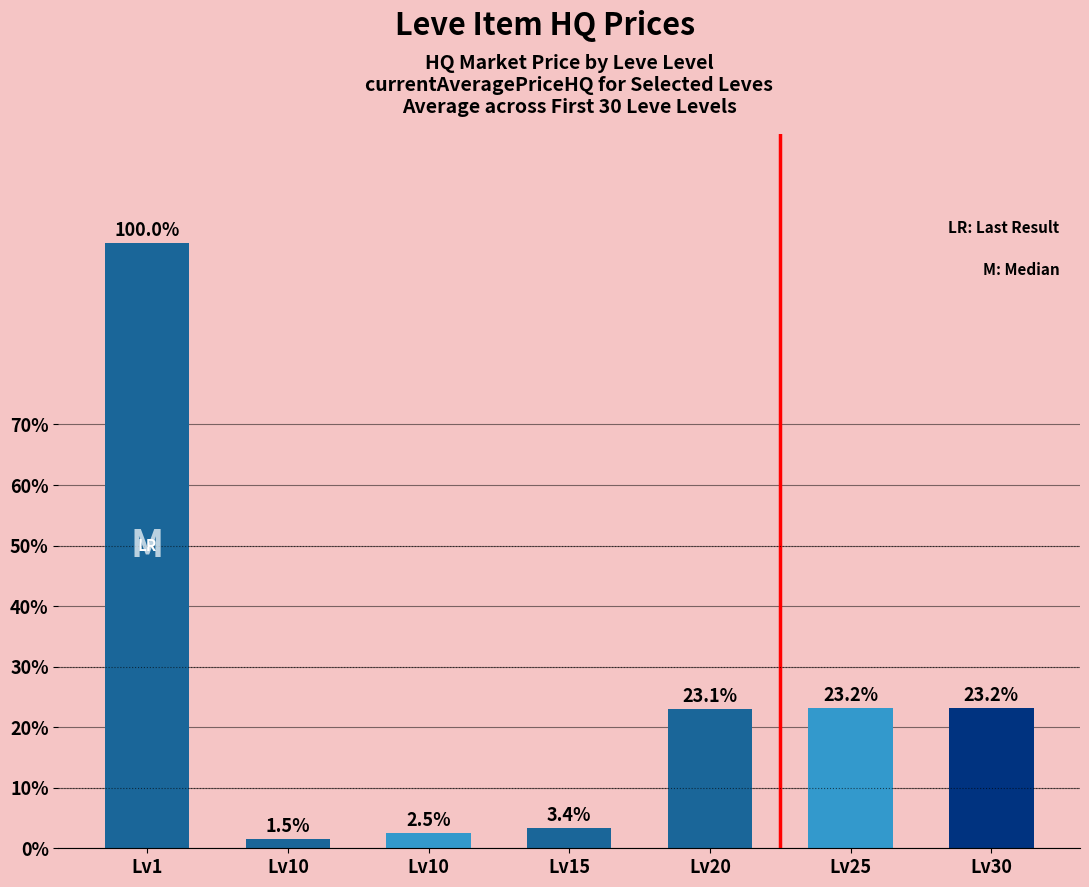

What is the approximate value at Lv30?

99999.0